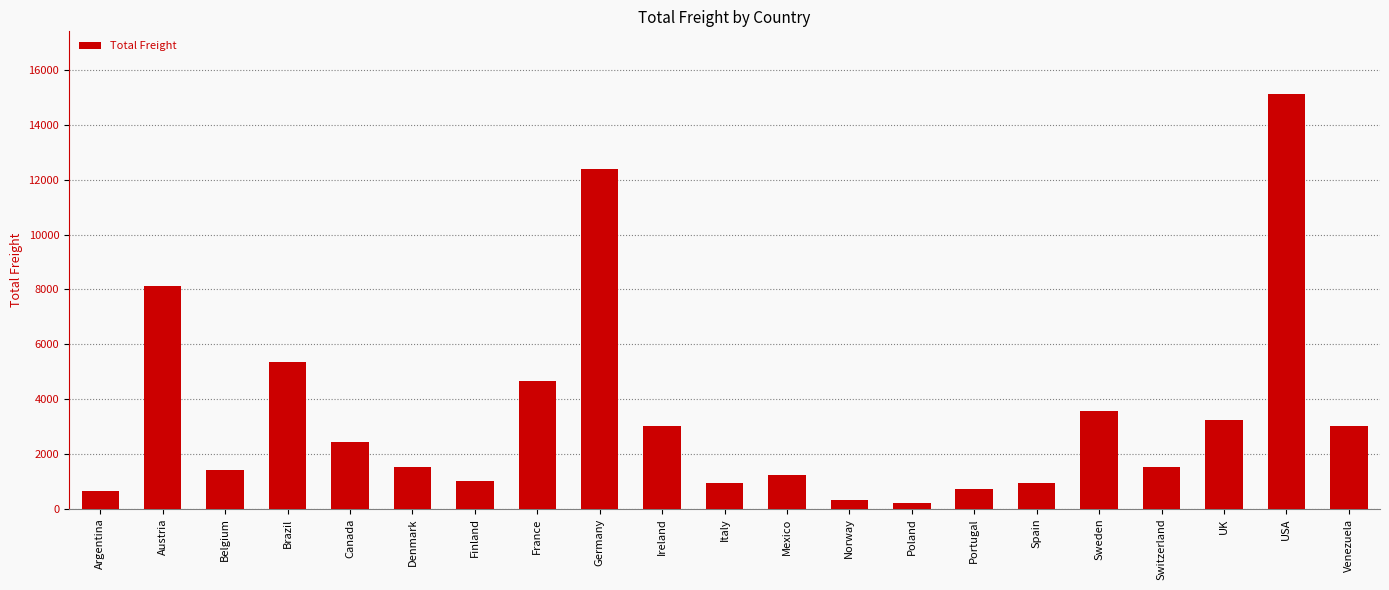

Where is the data nearest to the value 7670?

Austria